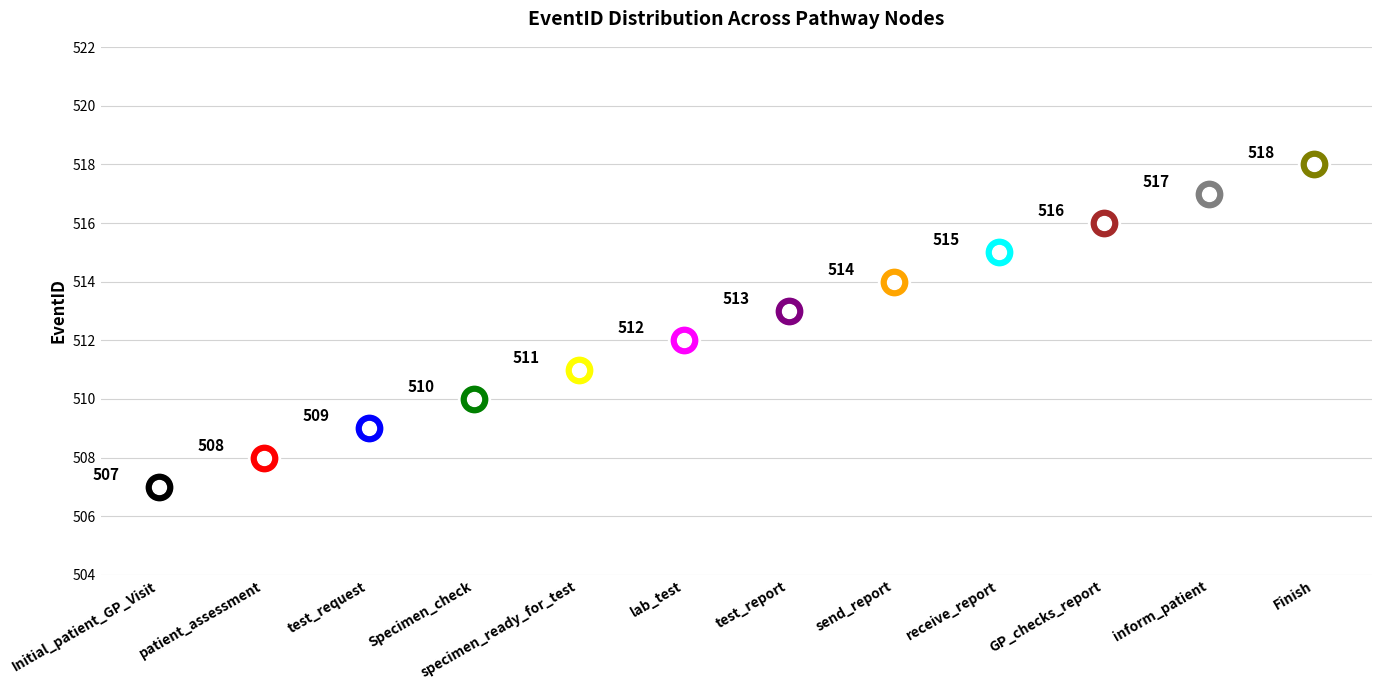

True or false: the data shows 516 at GP_checks_report.

True